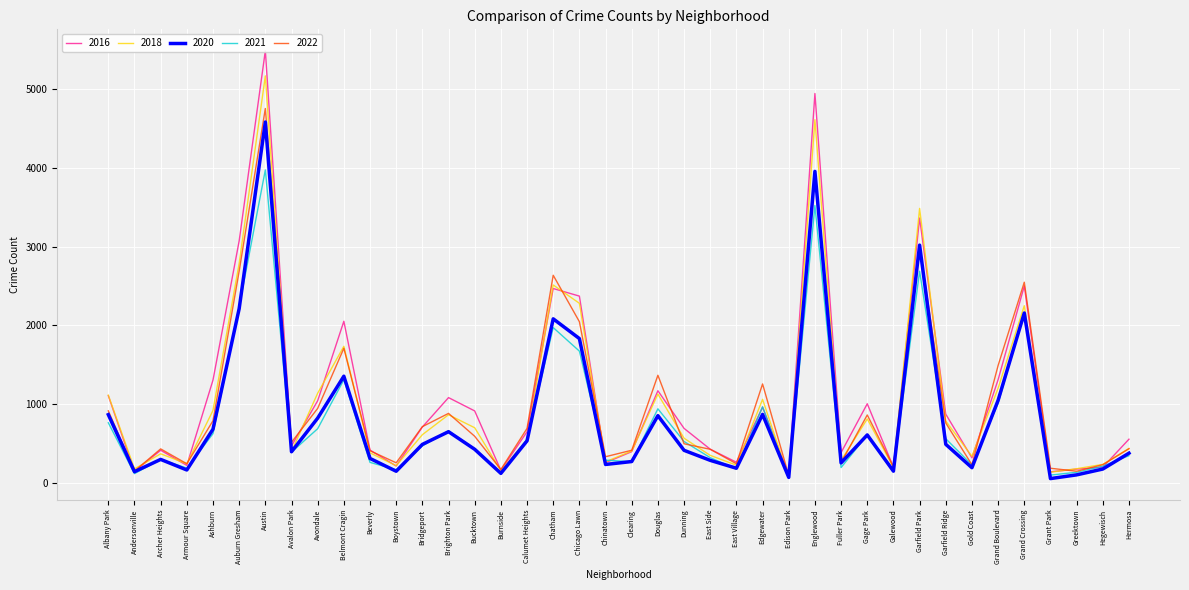

List the labels in order of 2020 value, smallest first.

Grant Park, Edison Park, Greektown, Burnside, Andersonville, Boystown, Galewood, Armour Square, Hegewisch, East Village, Gold Coast, Chinatown, Fuller Park, Clearing, East Side, Archer Heights, Beverly, Hermosa, Avalon Park, Dunning, Bucktown, Bridgeport, Garfield Ridge, Calumet Heights, Gage Park, Brighton Park, Ashburn, Avondale, Douglas, Albany Park, Edgewater, Grand Boulevard, Belmont Cragin, Chicago Lawn, Chatham, Grand Crossing, Auburn Gresham, Garfield Park, Englewood, Austin